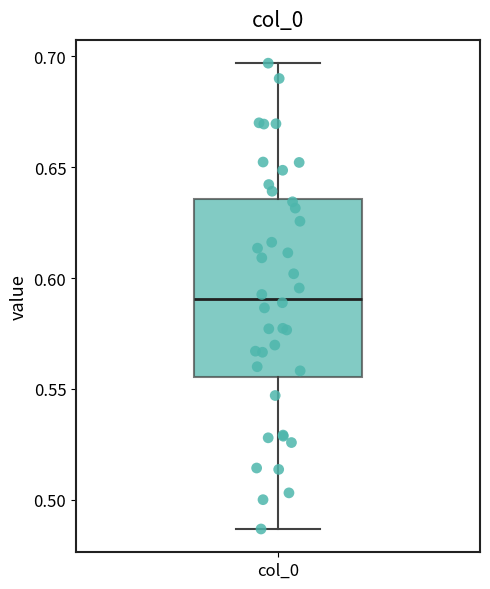

Read this box plot against the y-axis: the position of the median line, the range covered by the box, and the ends of both whiskers. The values are not printed on the chart, so give them approximately, as read against the axis.

median 0.590, box 0.555 to 0.635, whiskers 0.485 to 0.695